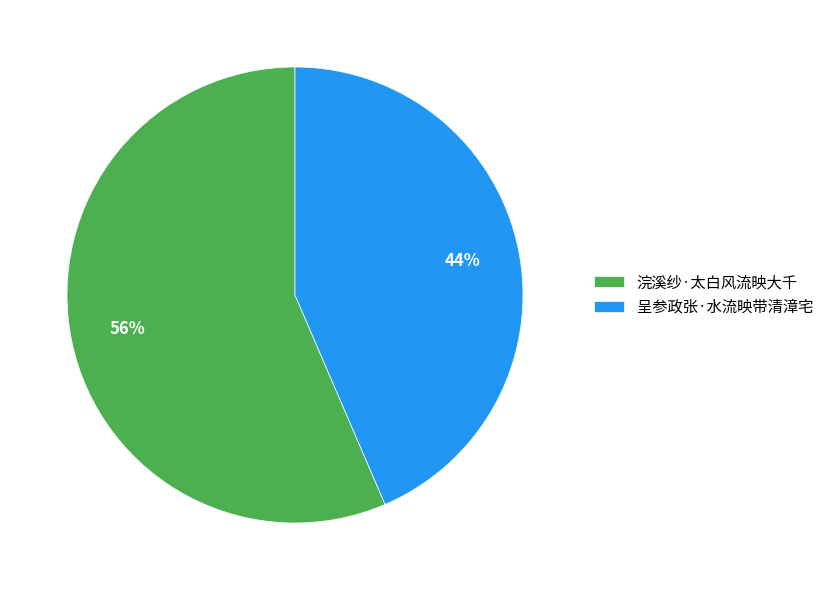

Between 浣溪纱·太白风流映大千 and 呈参政张·水流映带清漳宅, which is larger?

浣溪纱·太白风流映大千